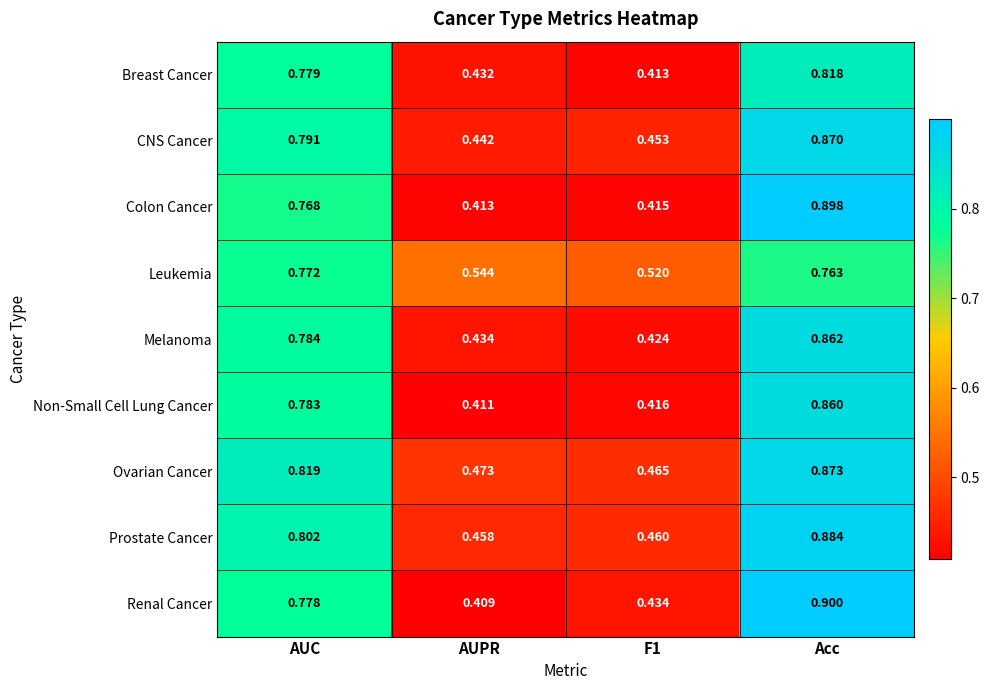

What is the difference between the highest and lowest values at Acc?

0.1